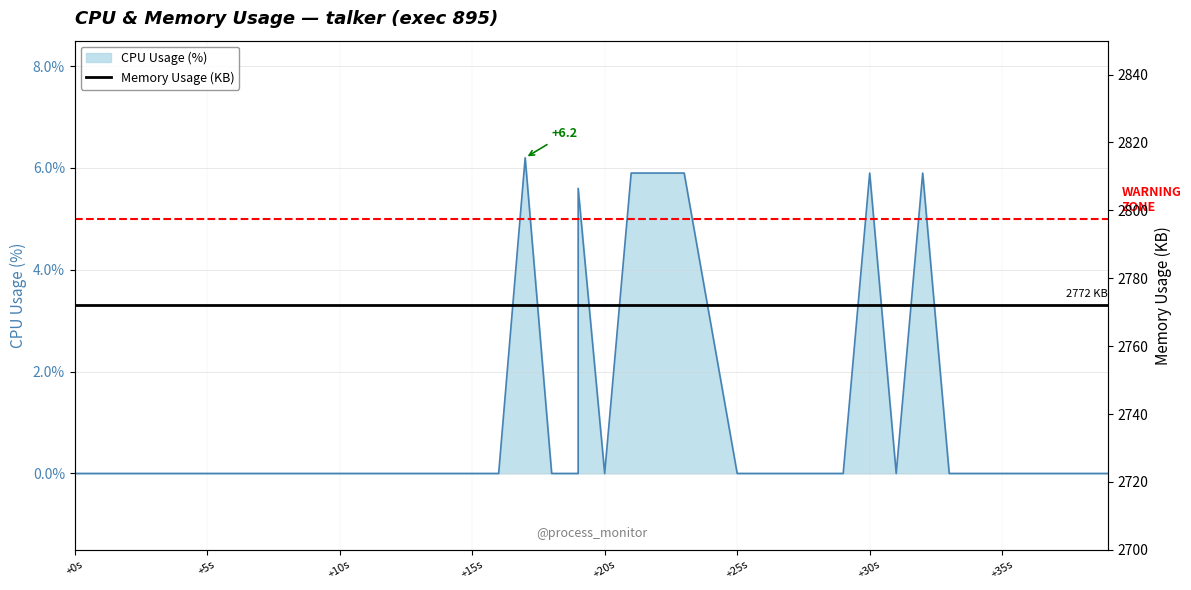

Read the value at 22.

5.9